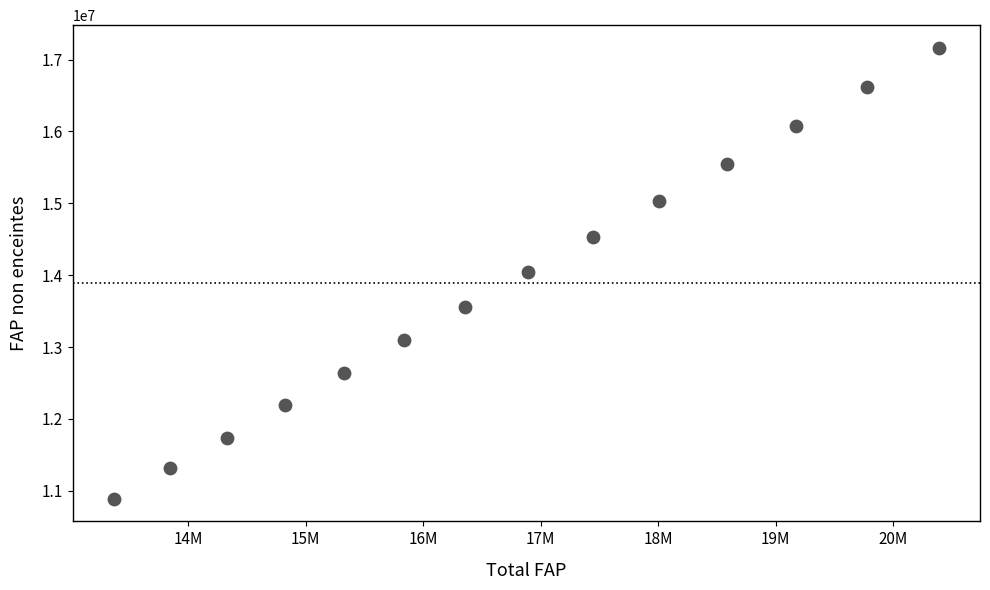

What is the range of X values (max minus min)?

7016647.0